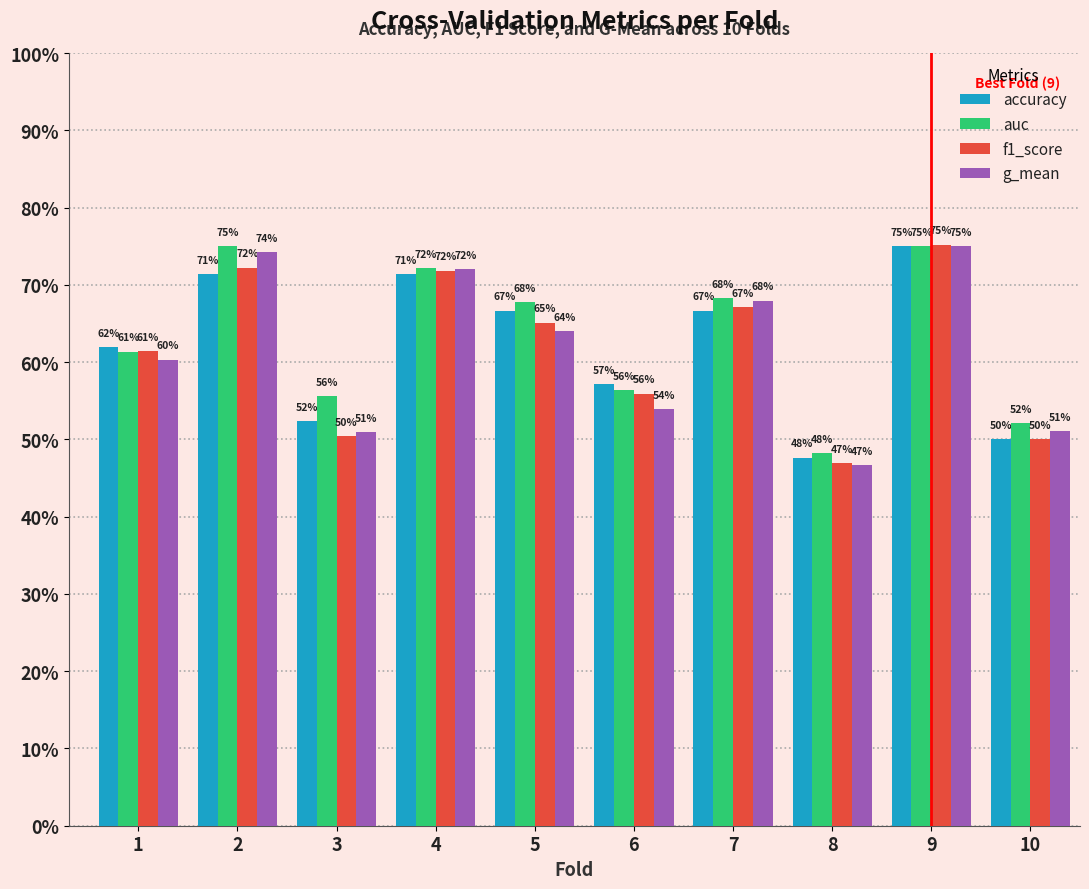

List the series in order of their peak value, highest first.

f1_score, accuracy, auc, g_mean